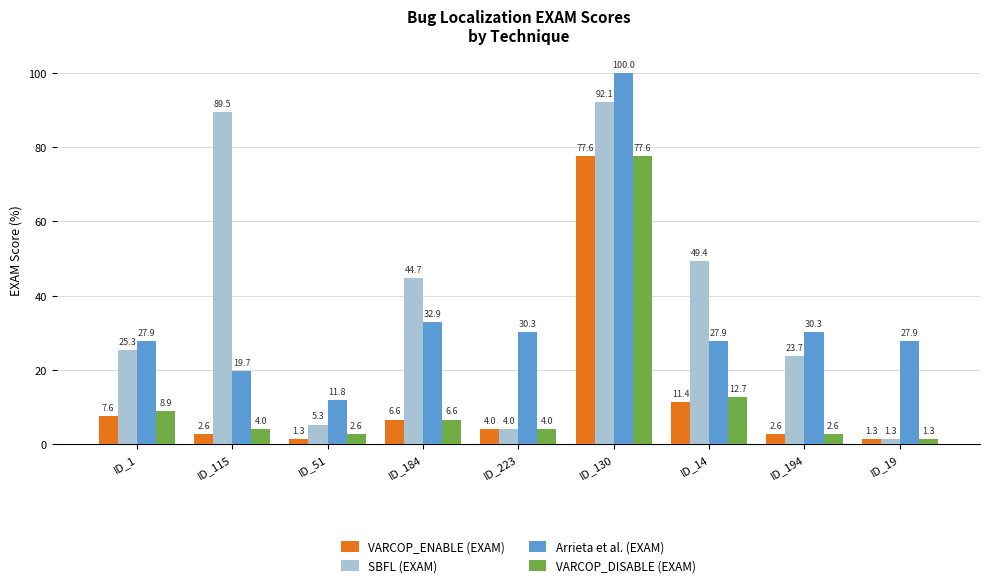

Reading left to right, transcribe all the data shown in this chart.

VARCOP_ENABLE (EXAM): 7.6	2.6	1.3	6.6	4.0	77.6	11.4	2.6	1.3
SBFL (EXAM): 25.3	89.5	5.3	44.7	4.0	92.1	49.4	23.7	1.3
Arrieta et al. (EXAM): 27.9	19.7	11.8	32.9	30.3	100.0	27.9	30.3	27.9
VARCOP_DISABLE (EXAM): 8.9	4.0	2.6	6.6	4.0	77.6	12.7	2.6	1.3